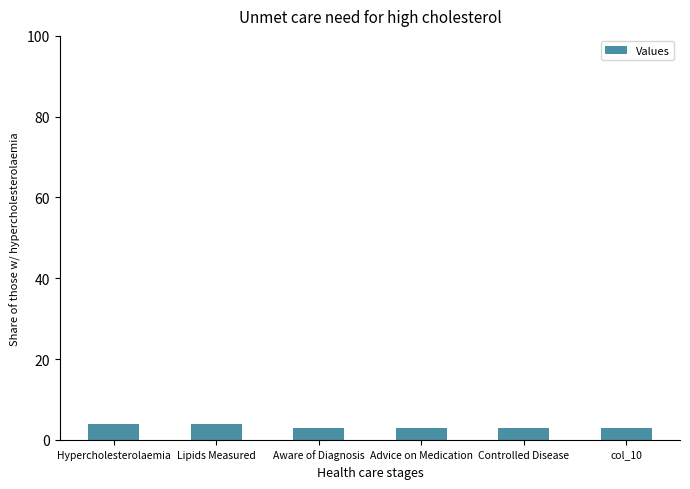

What is the smallest value displayed?

3